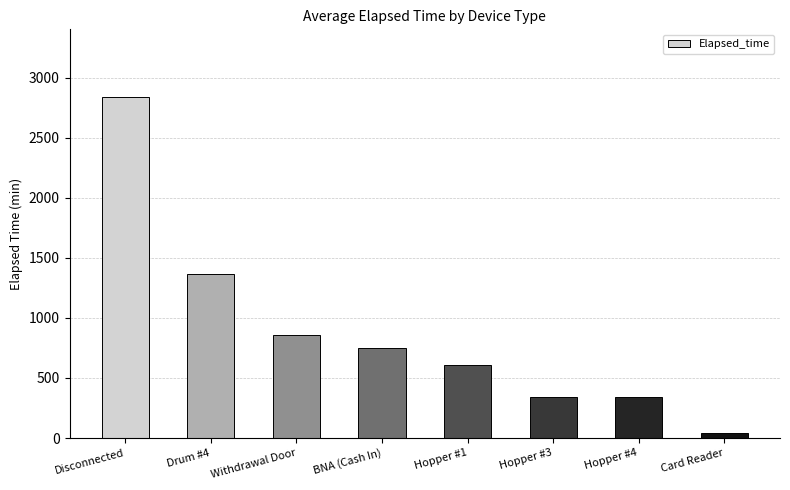

Are the bars horizontal?

No